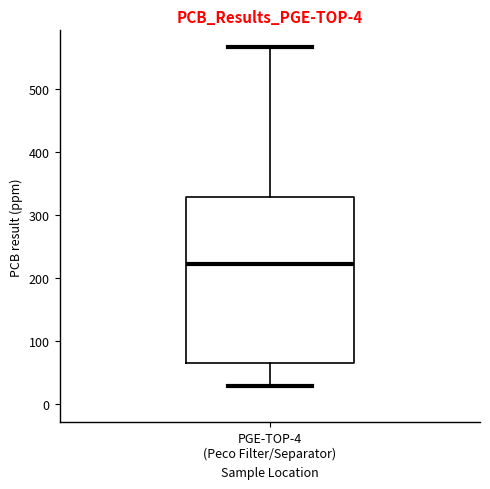

Read this box plot against the y-axis: the position of the median line, the range covered by the box, and the ends of both whiskers. The values are not printed on the chart, so give them approximately, as read against the axis.

median 220, box 60 to 330, whiskers 30 to 570